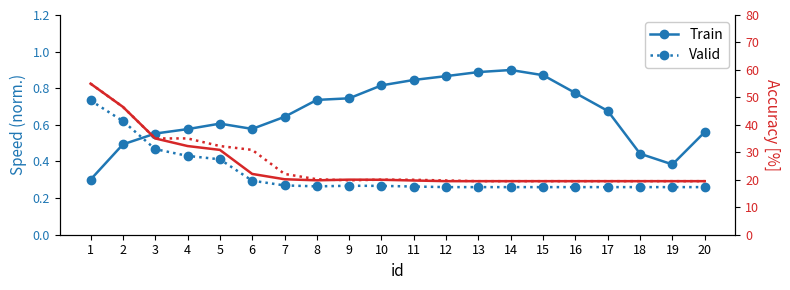

The Valid (acc) series shows 35.1 at 4. True or false?

True